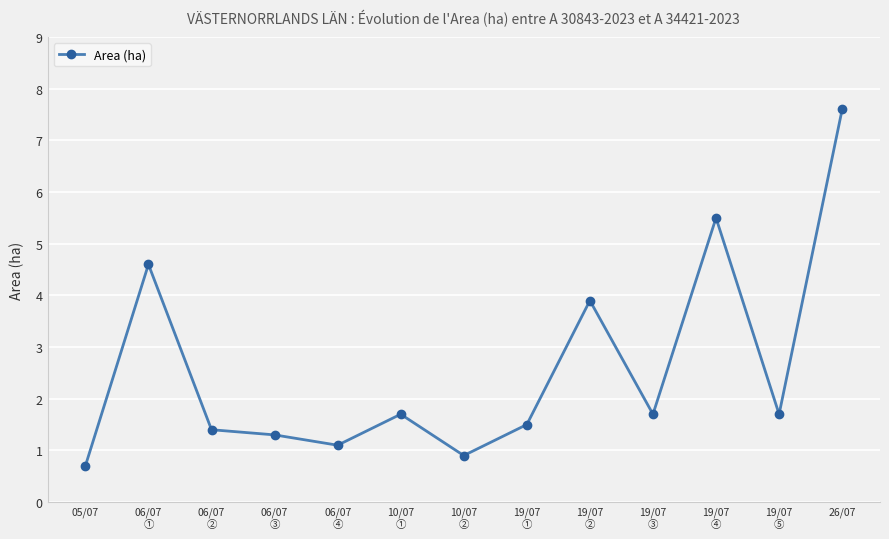

Is it true that the value at 06/07
② is 0.6?

False